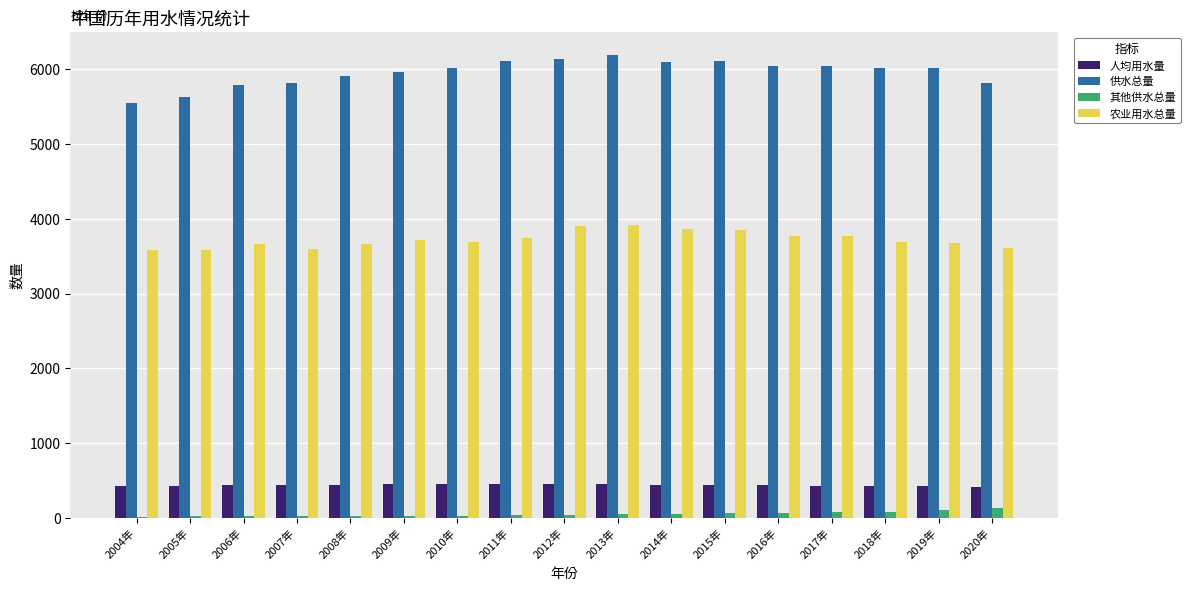

Which series has the largest total across all categories?

供水总量